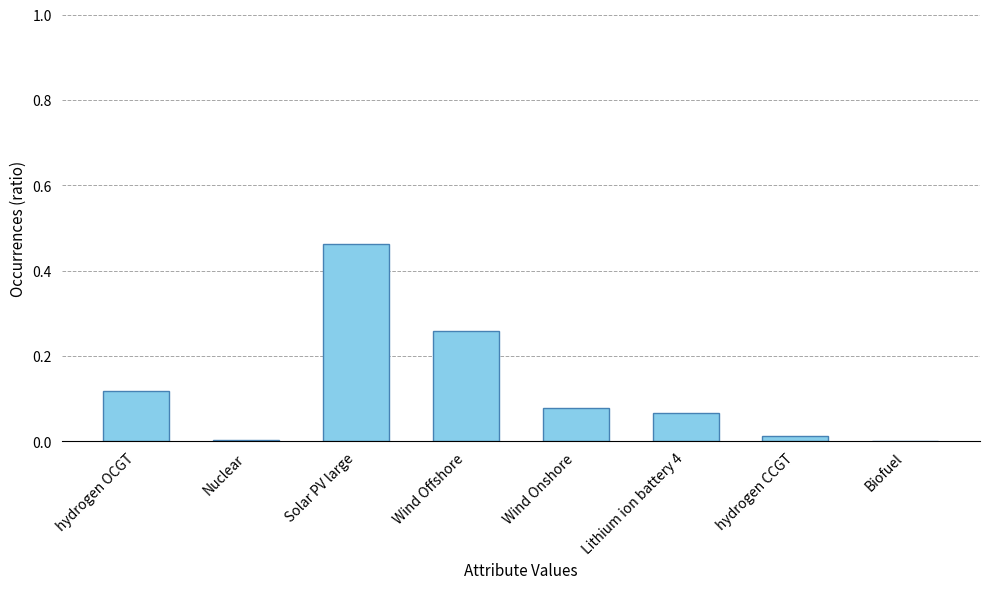

Is it true that the value at Wind Onshore is 0.0?

False